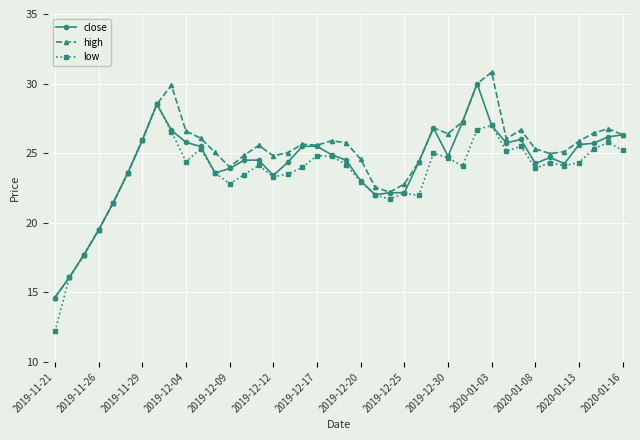

What is the value of the low point at the 8th from the left?

28.5